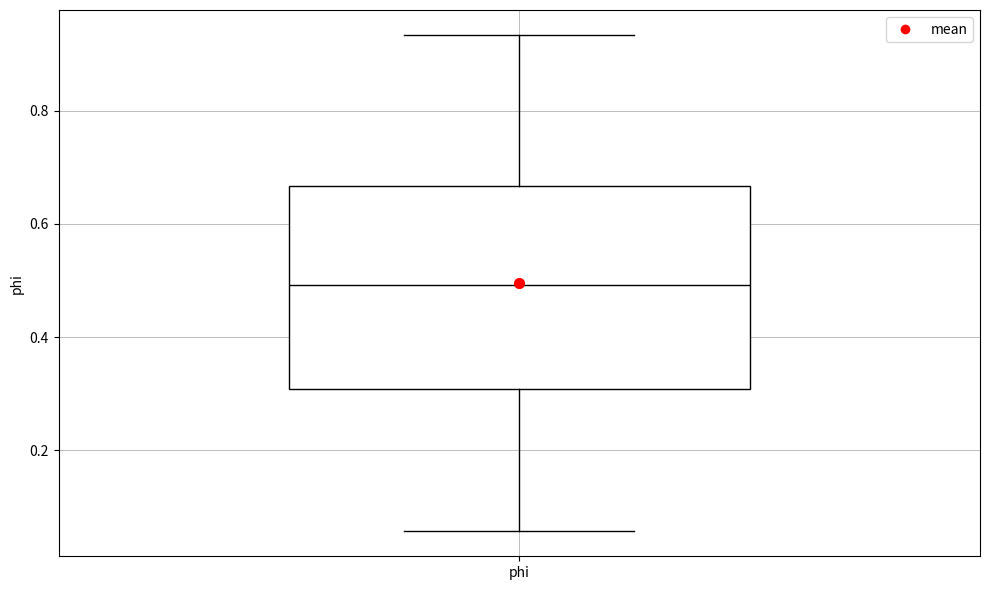

Transcribe this box plot: give where the median line is, the range the box spans, and where the two whiskers end, as read against the y-axis. The values are not printed on the chart, so give them approximately, as read against the axis.

median 0.50, box 0.30 to 0.66, whiskers 0.06 to 0.94